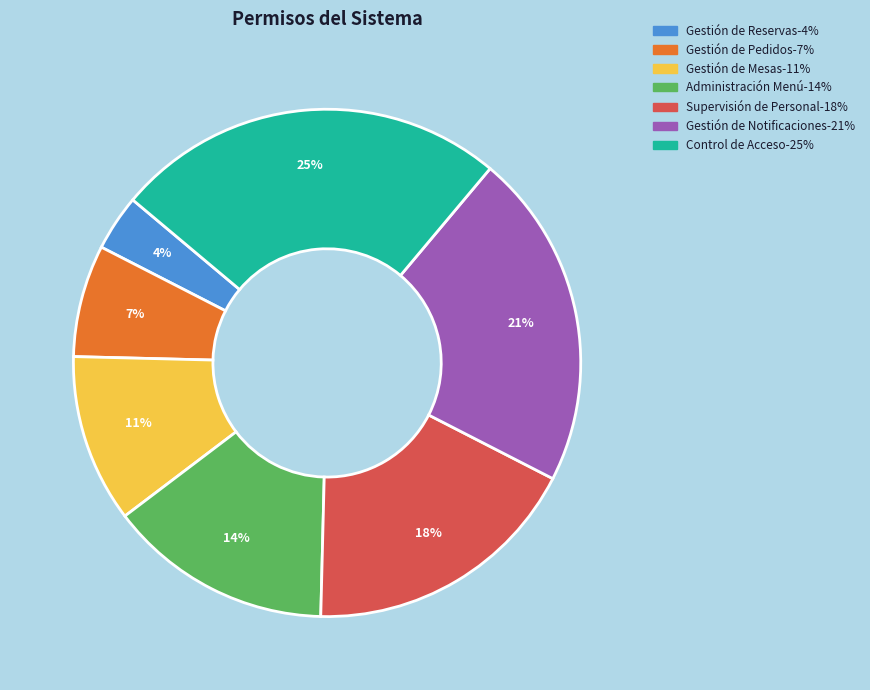

What is the largest slice in the pie chart?

Control de Acceso